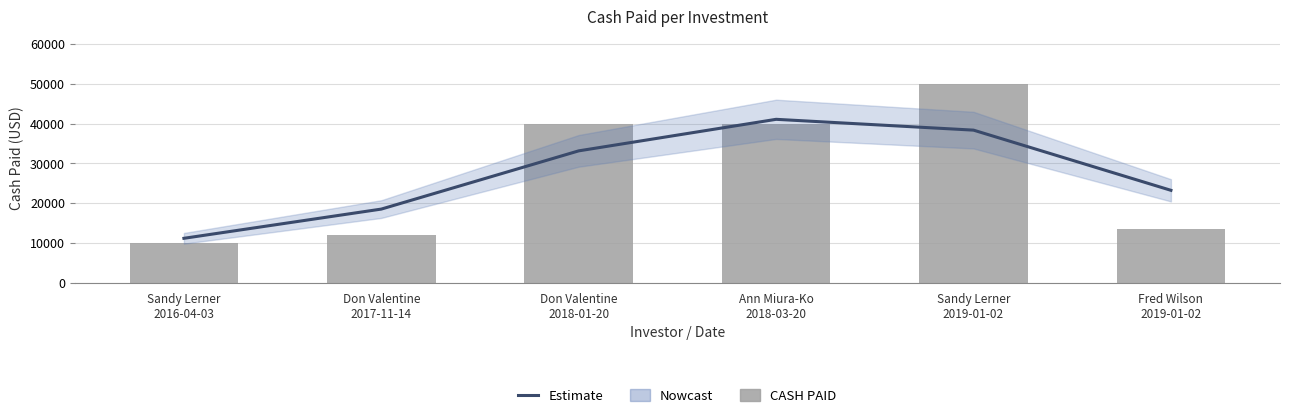

What is the average value of the Estimate series?

27583.3